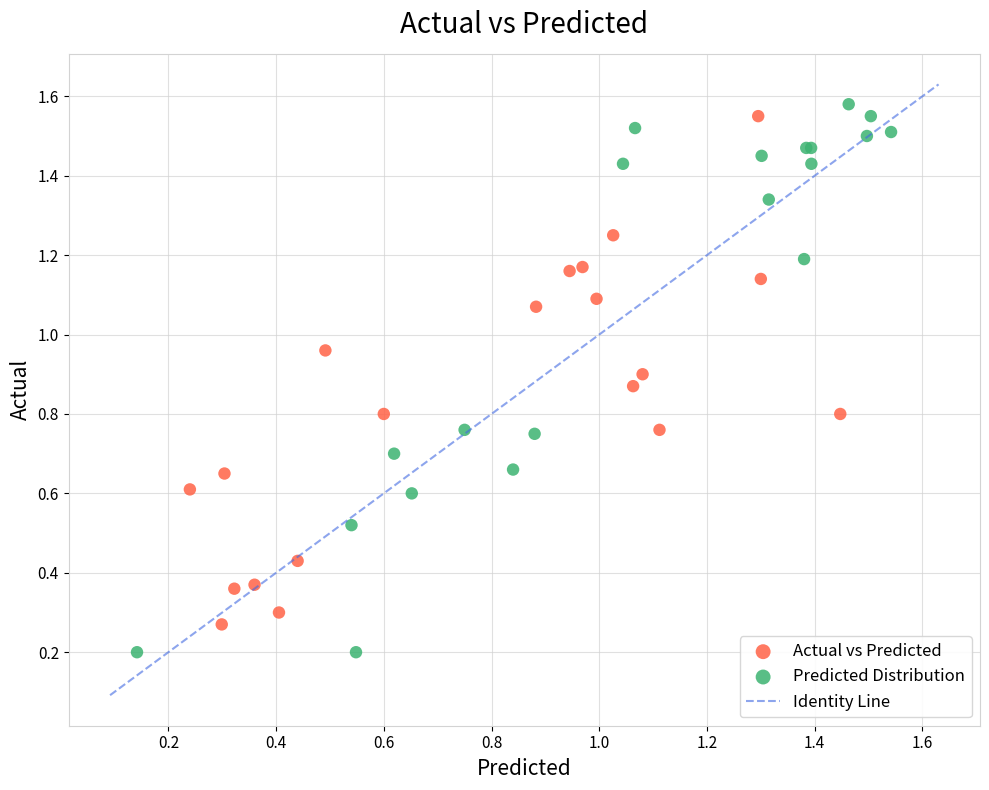

Which series contains the lowest Y value?

Predicted Distribution